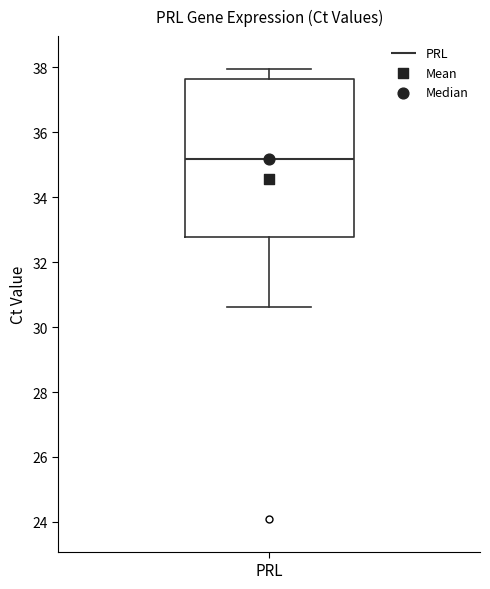

Read this box plot against the y-axis: the position of the median line, the range covered by the box, and the ends of both whiskers. The values are not printed on the chart, so give them approximately, as read against the axis.

median 35.2, box 32.8 to 37.6, whiskers 30.6 to 38.0